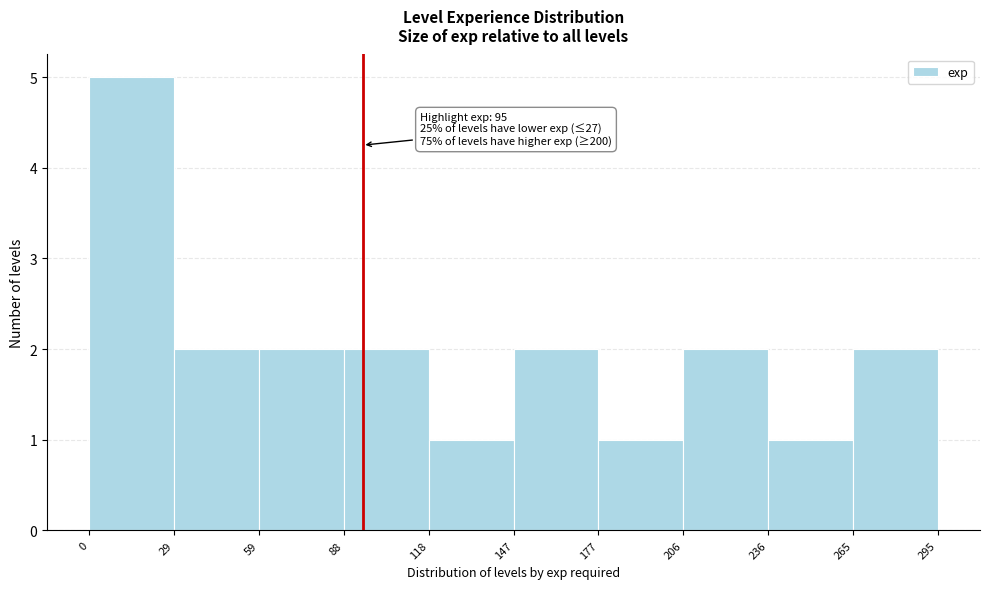

Over which range of the x-axis is the bar tallest?

0 to 29